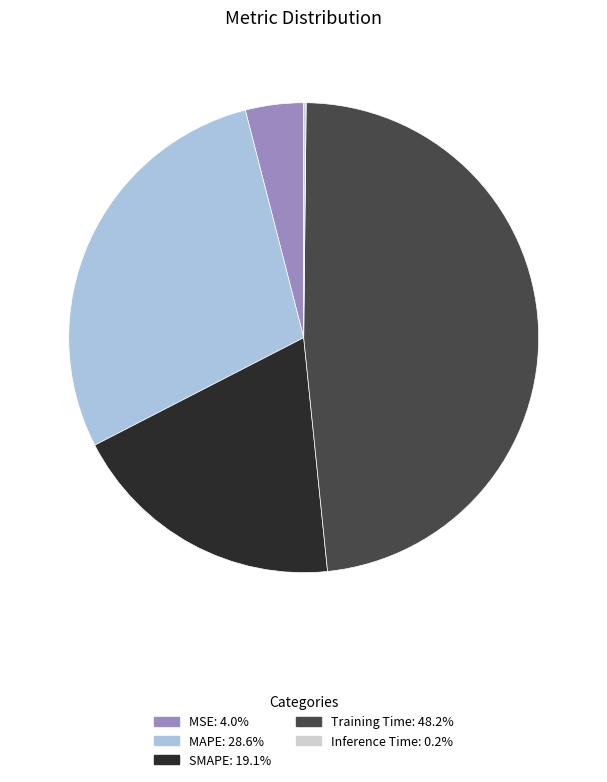

Is Training Time the majority of the pie?

No